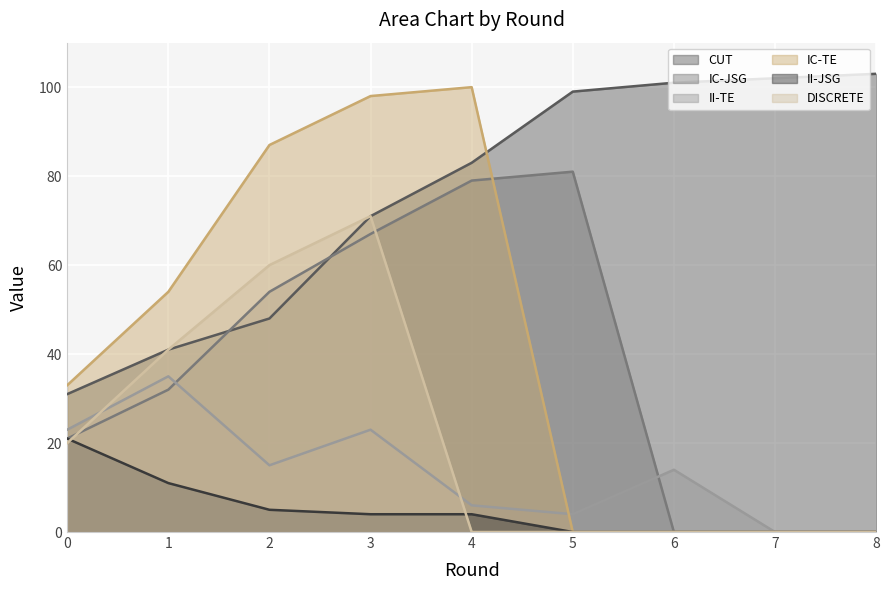

What is the total value across all series at 0?

149